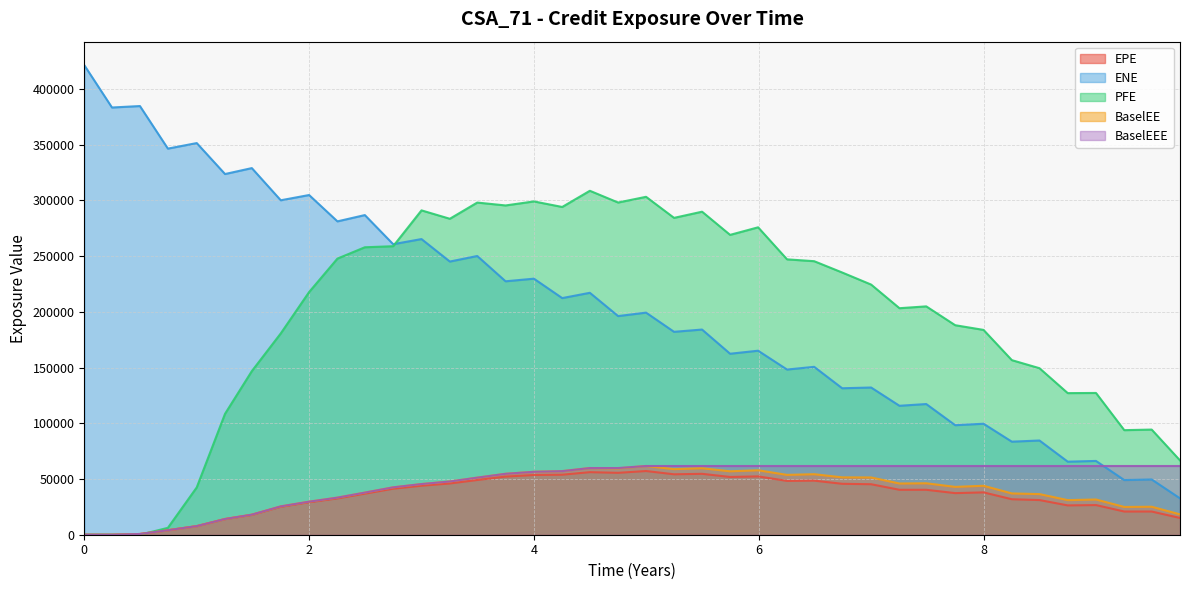

Does the chart have visible grid lines?

Yes